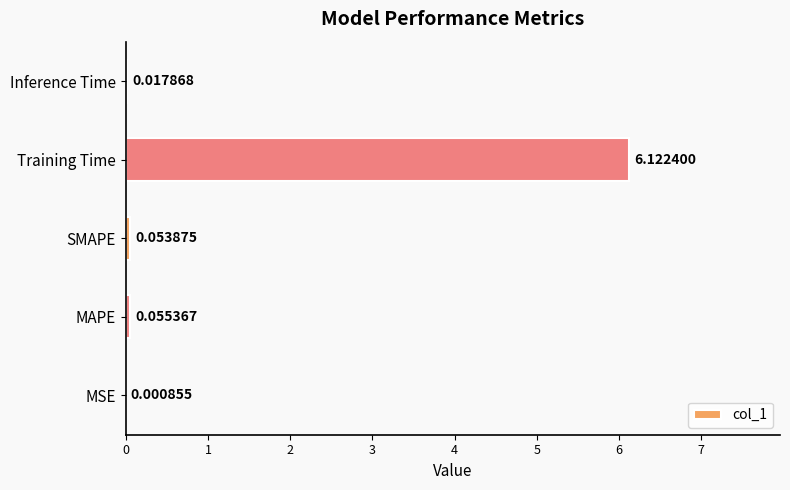

At which label is the value closest to 3?

MAPE